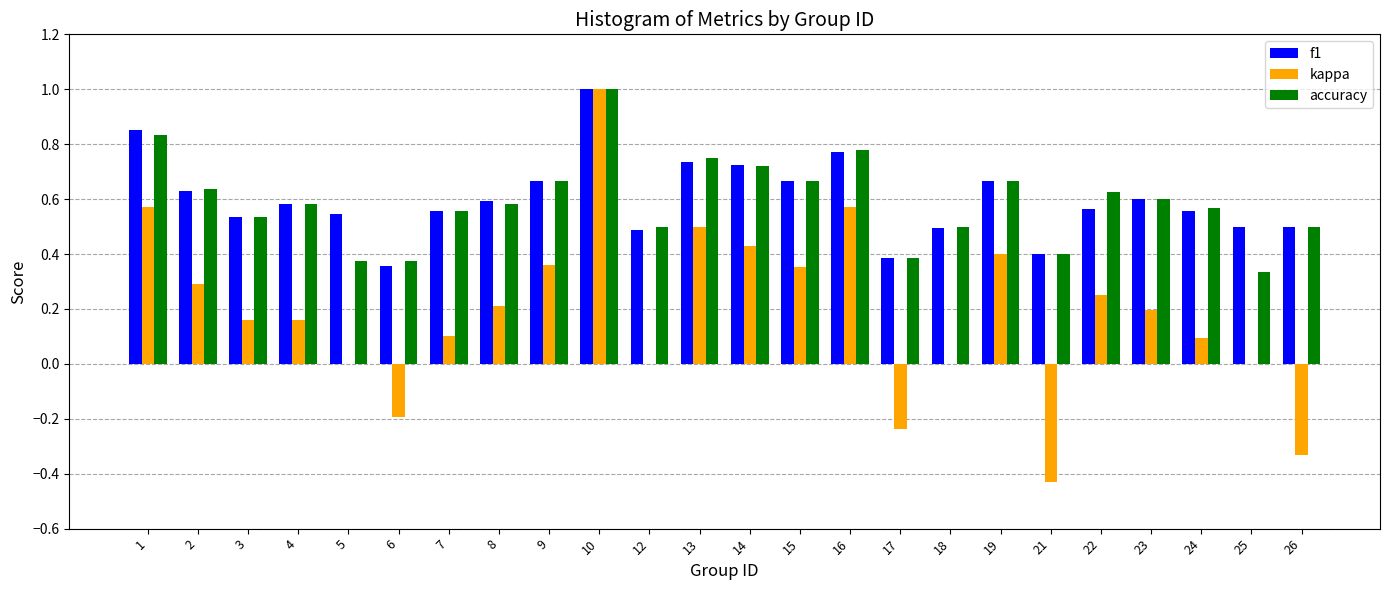

What is the highest value of the kappa series?

1.0